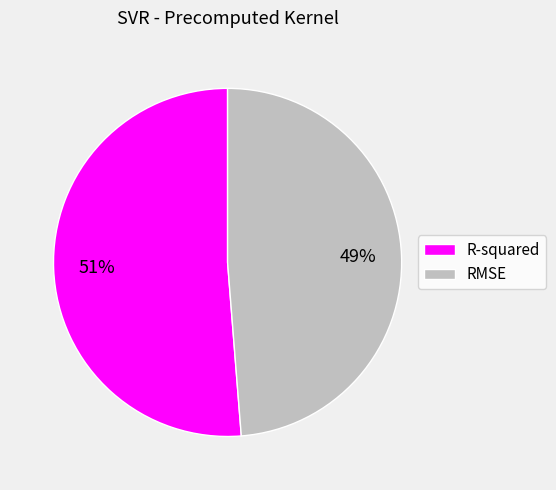

True or false: R-squared accounts for 42% of the total.

False